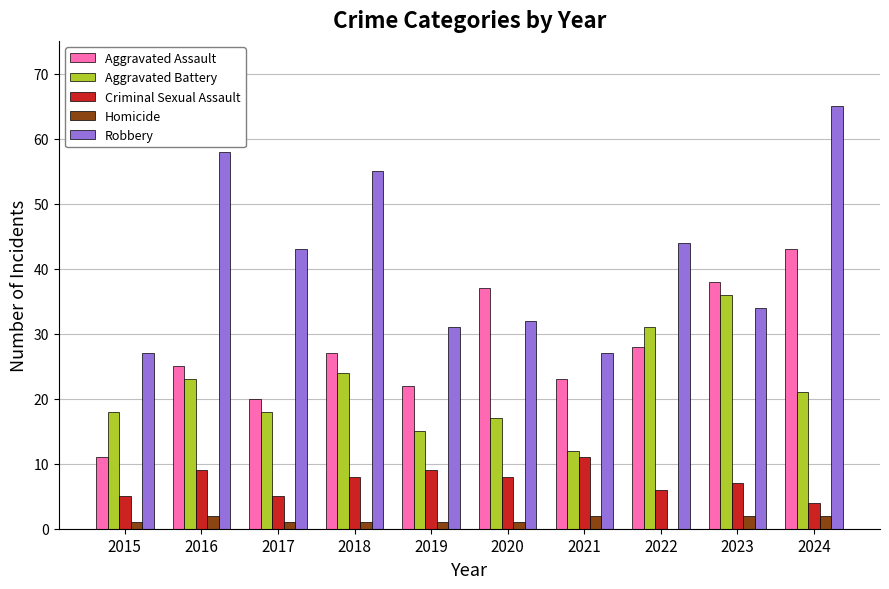

Is it true that Criminal Sexual Assault equals 7 at 2023?

True